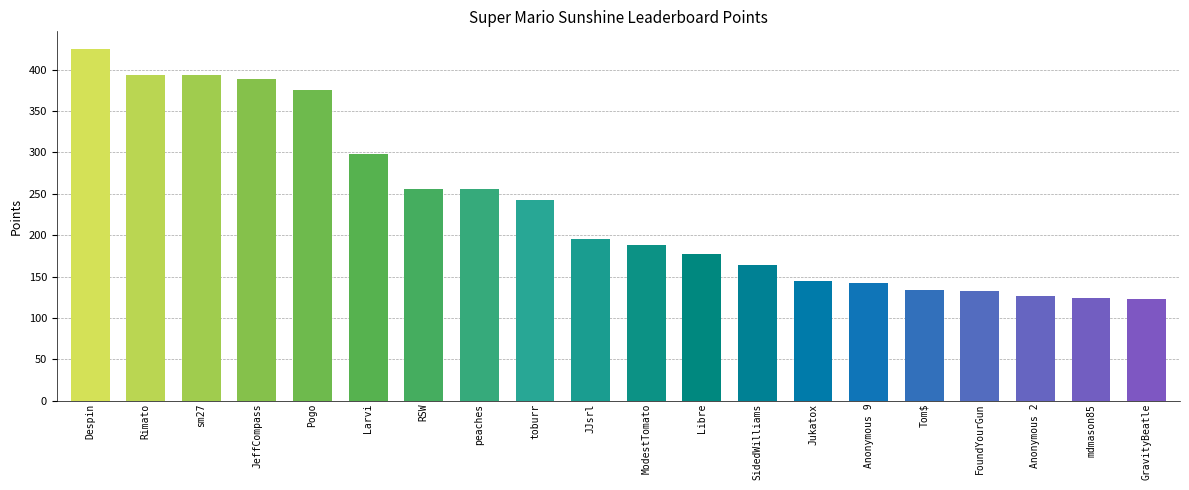

What is the change in value from Despin to mdmason85?

-301